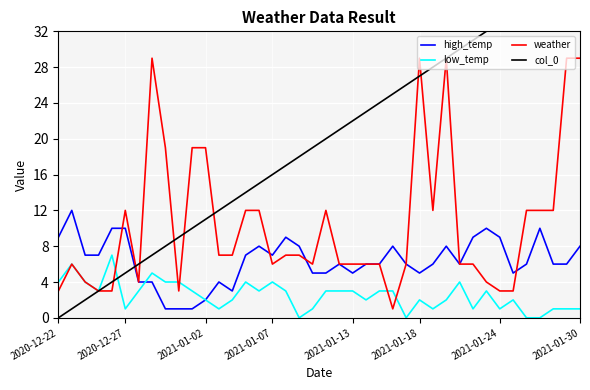

How many data points in high_temp are above 6?

18